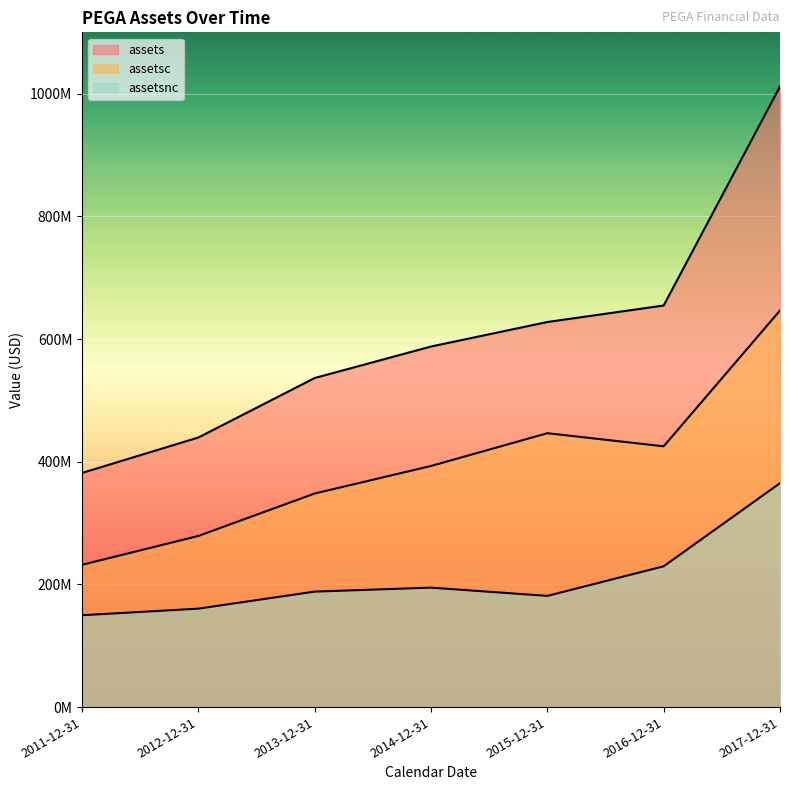

What is the difference between the assets values at 2017-12-31 and 2016-12-31?

356911000